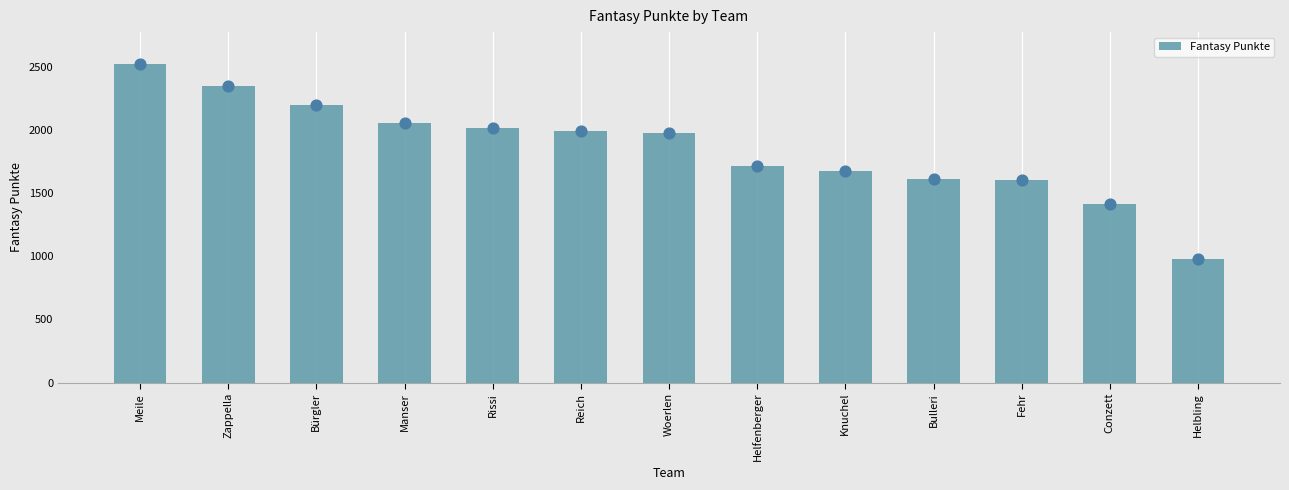

Between Bürgler and Conzett, which is larger?

Bürgler